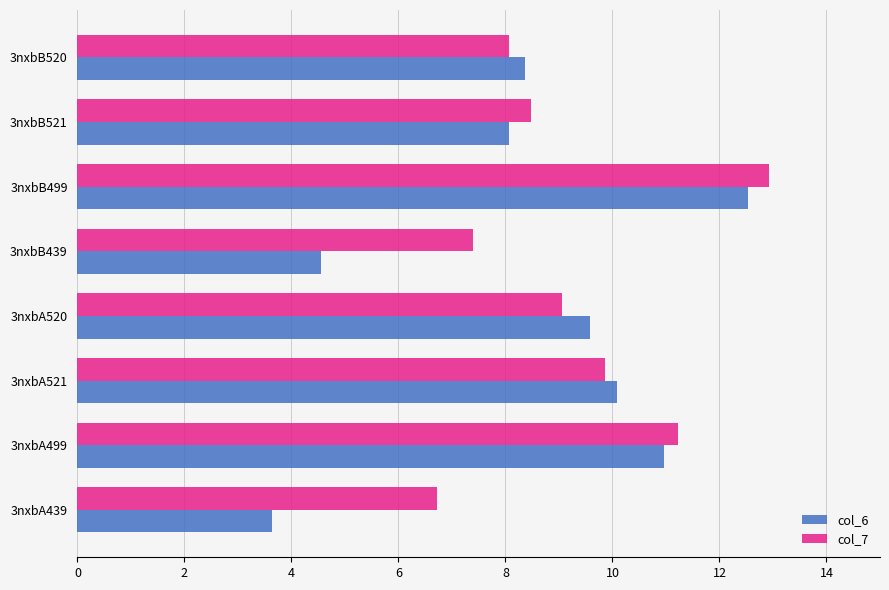

What is the difference between the highest and lowest values at 3nxbB520?

0.3